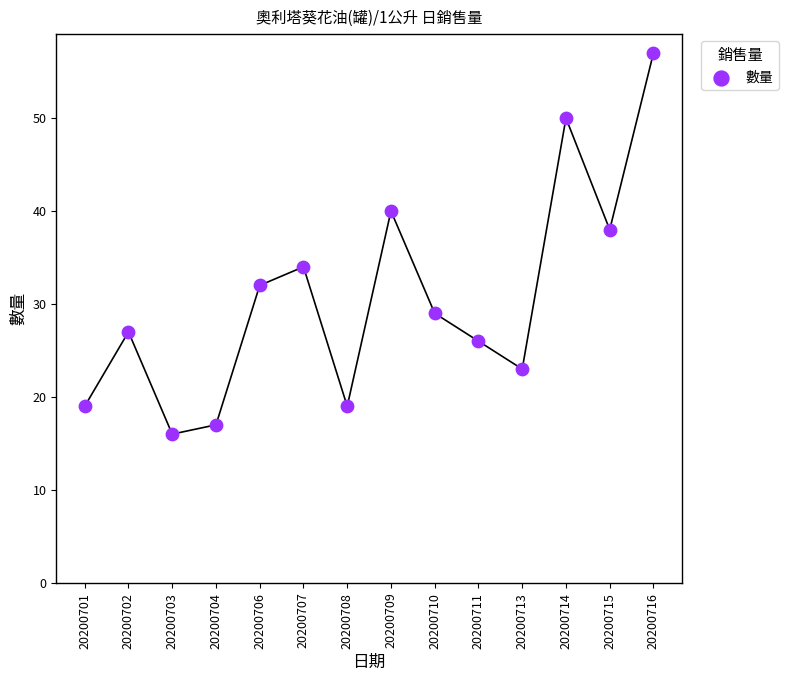

What is the range of Y values (max minus min)?

41